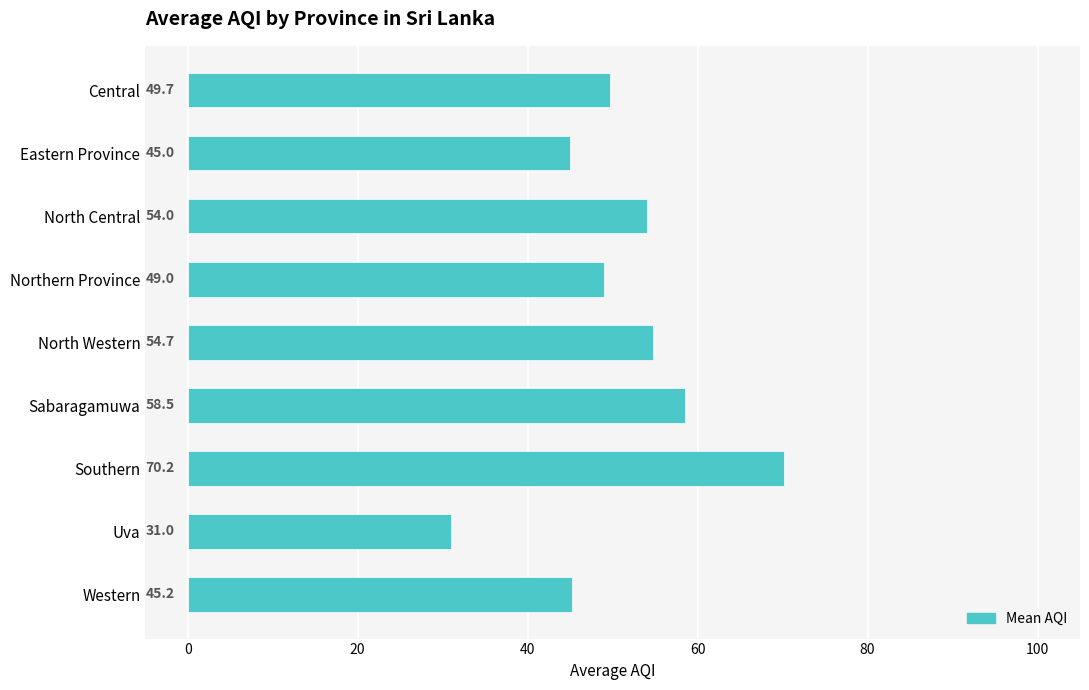

Rank the categories by value from lowest to highest.

Uva, Eastern Province, Western, Northern Province, Central, North Central, North Western, Sabaragamuwa, Southern